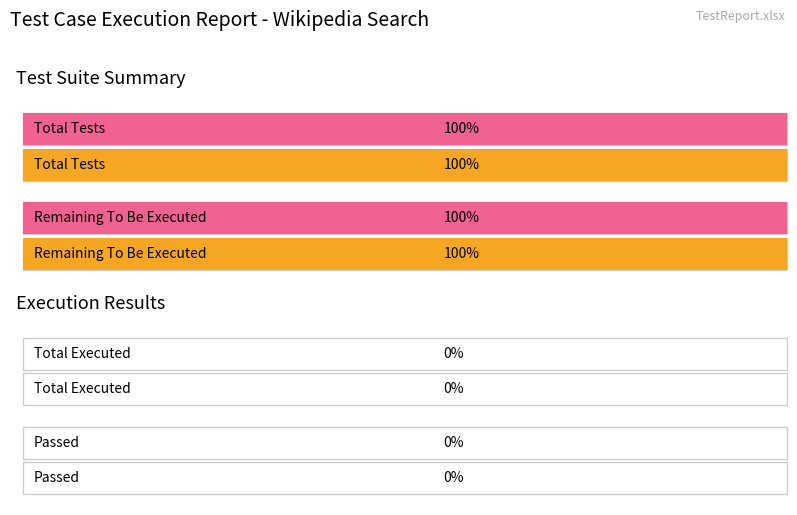

True or false: Maximum utilization has a value of 24 at 0.

False